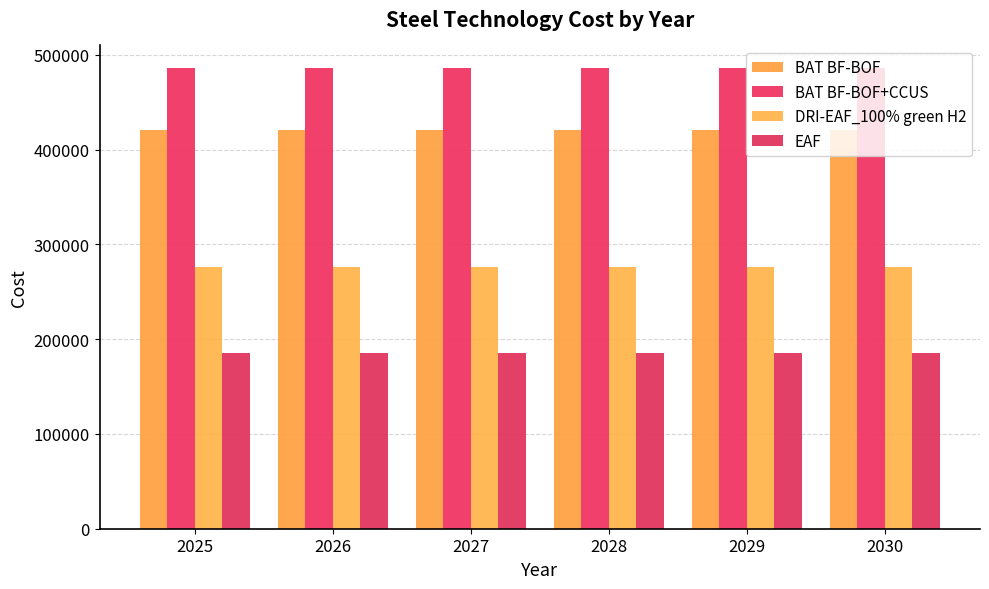

What is the maximum value shown in the chart?

485533.2